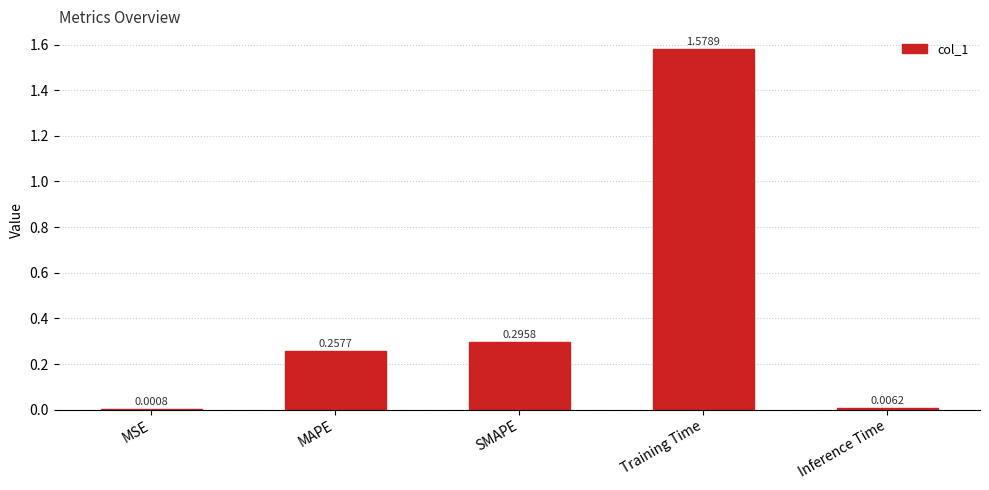

Which has a higher value, Inference Time or Training Time?

Training Time